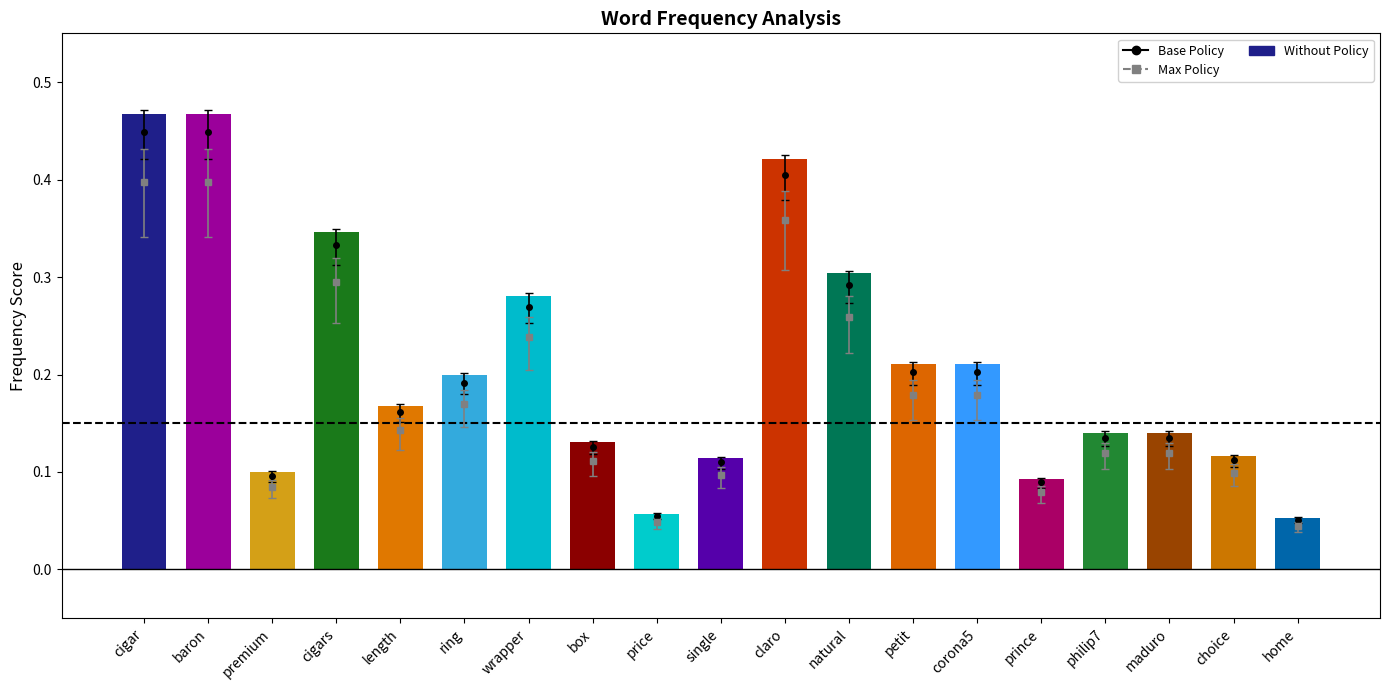

The value at natural is 0.5. True or false?

False